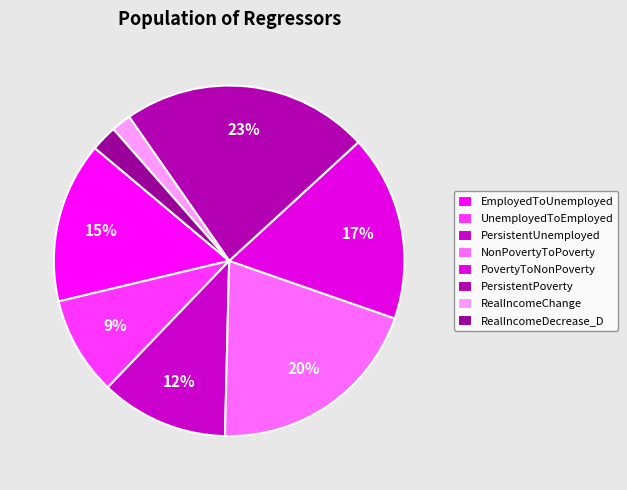

Which has a higher value, NonPovertyToPoverty or EmployedToUnemployed?

NonPovertyToPoverty